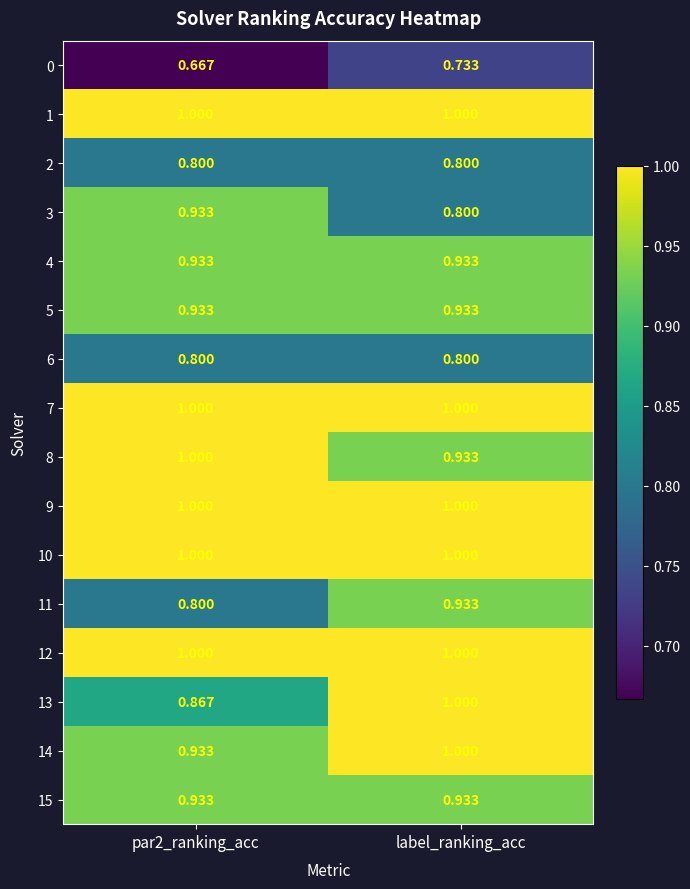

At which category is the sum across all series the highest?

label_ranking_acc